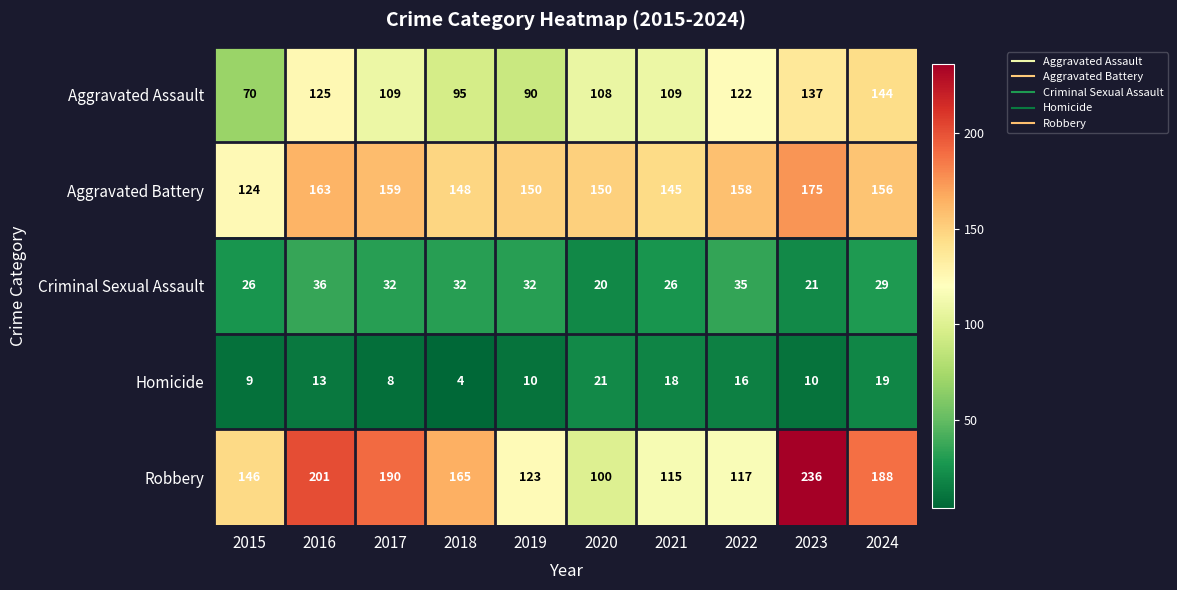

What is the difference between the Aggravated Battery values at 2018 and 2022?

10